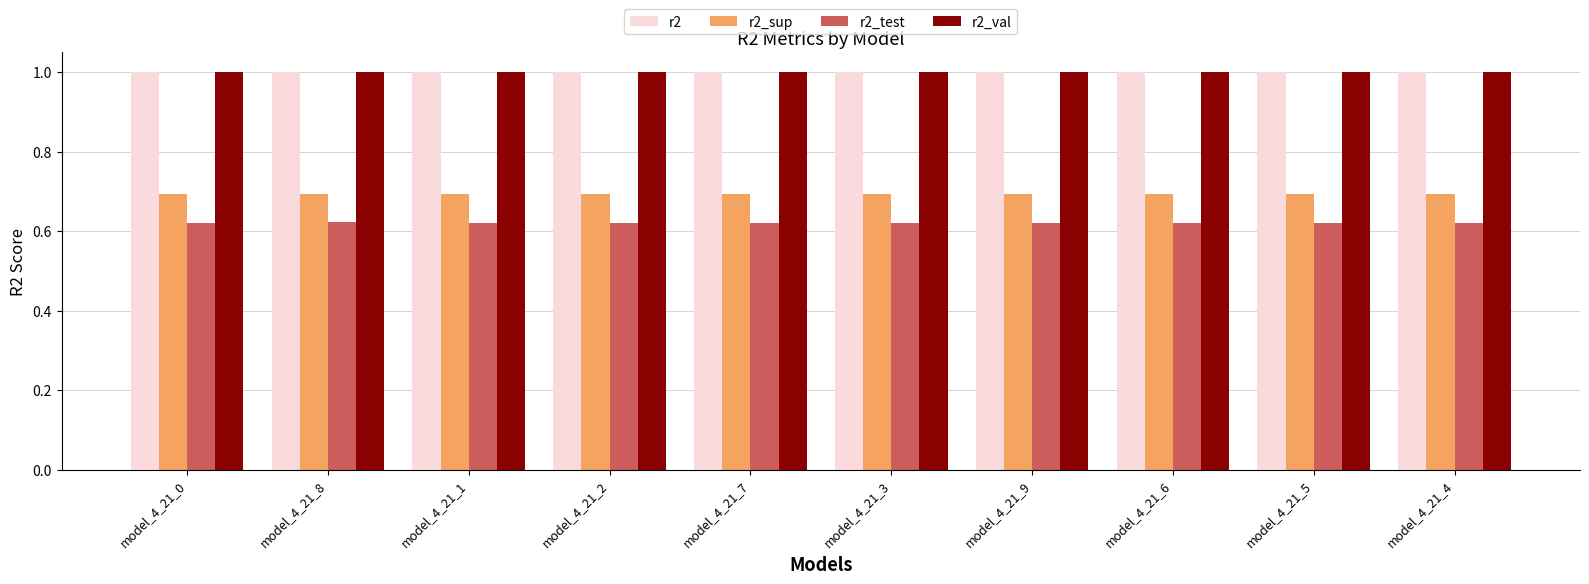

Read the r2_val value at model_4_21_6.

1.0